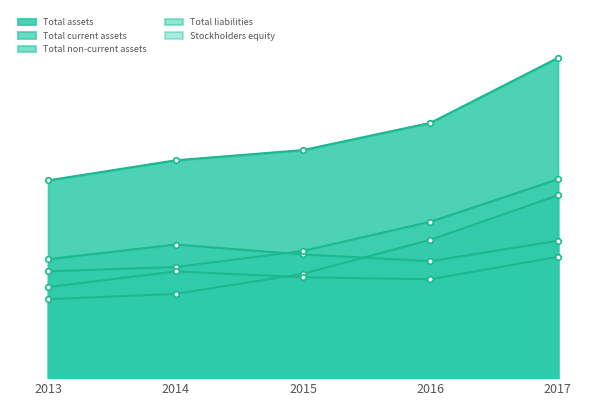

Where is the first local minimum for Total current assets?

2016